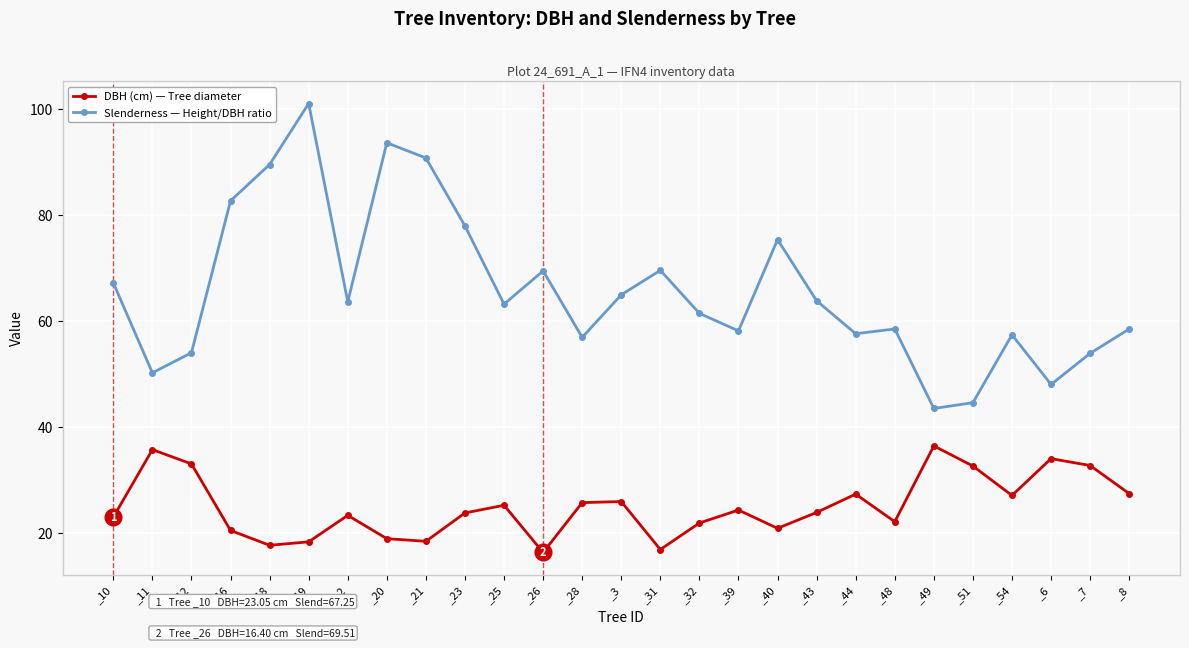

In DBH (cm) — Tree diameter, how many points are lower than both neighbors (excluding endpoints)?

7